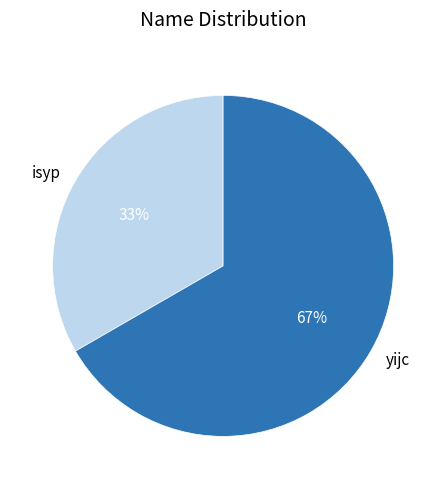

To the nearest percent, what percentage of the pie is yijc?

67%